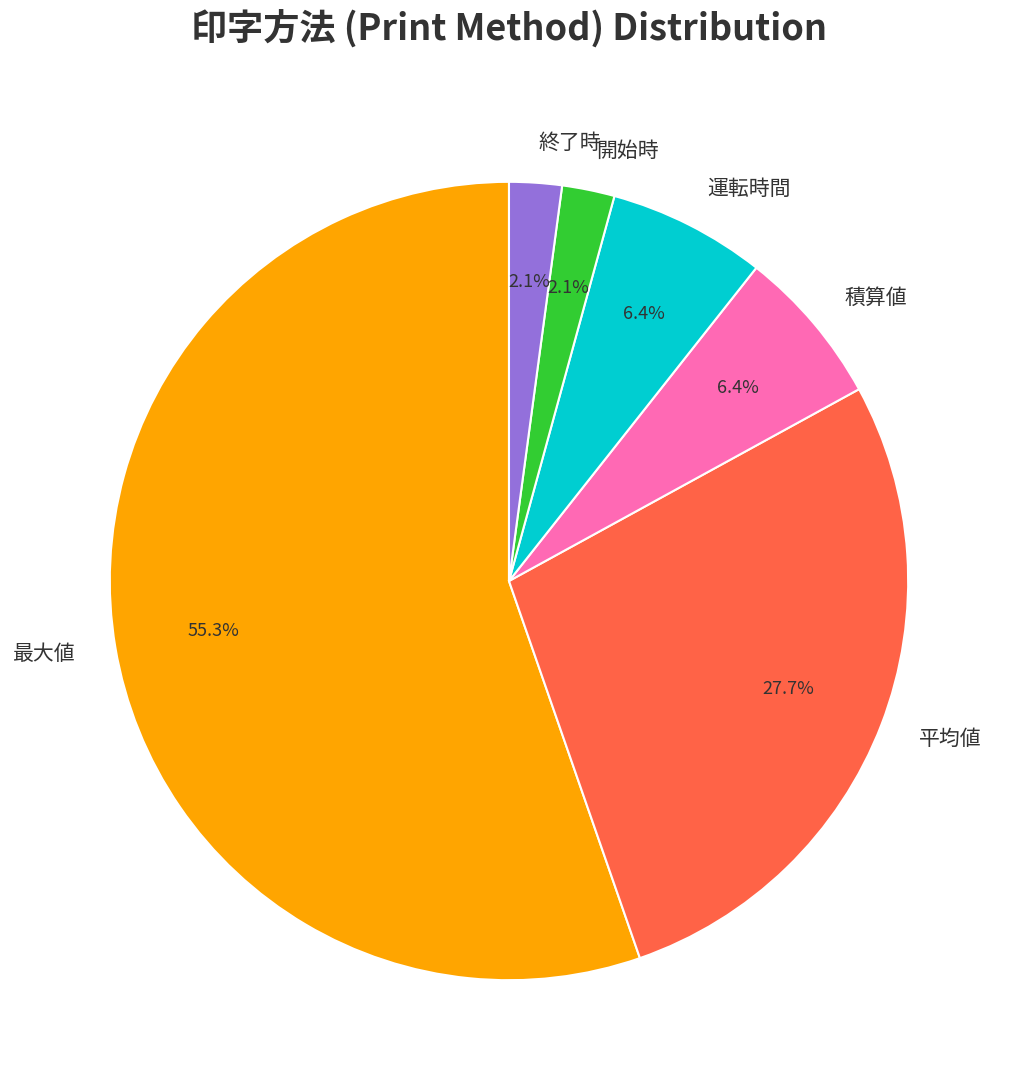

Is the sum of 運転時間 and 開始時 greater than half?

No